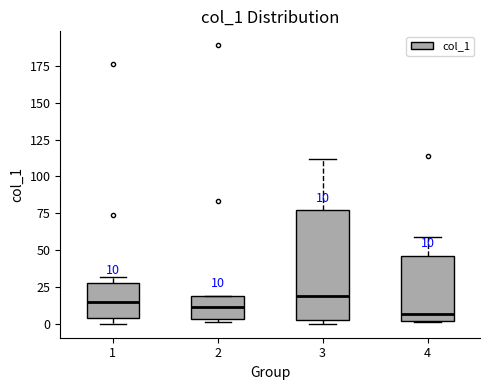

Which box is the tallest, from its lower edge to its upper edge?

3